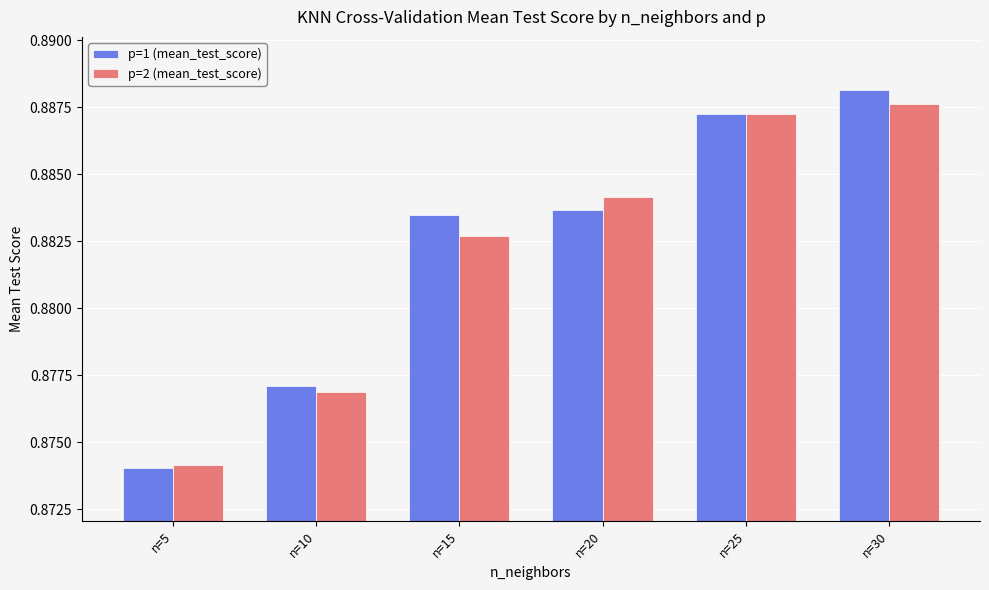

Which category has the highest value in the p=2 (mean_test_score) series?

n=30